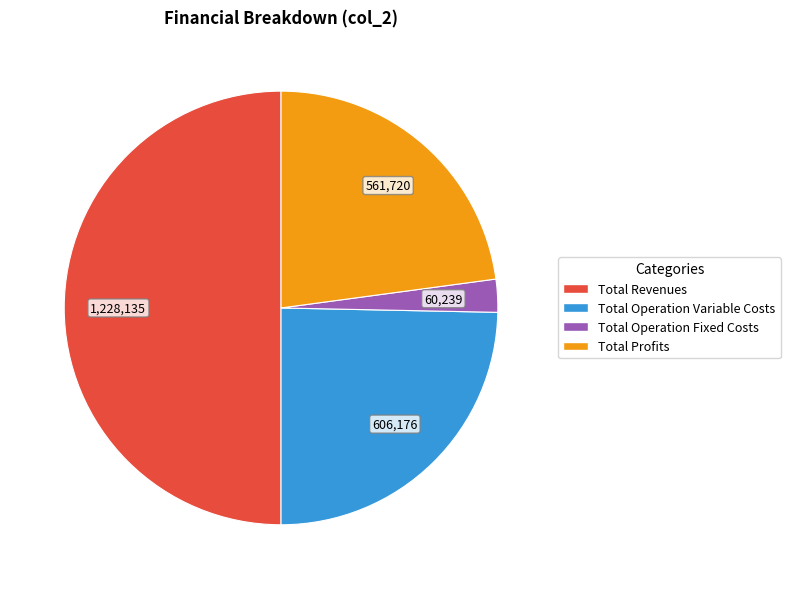

Which category has the biggest portion of the pie?

Total Revenues